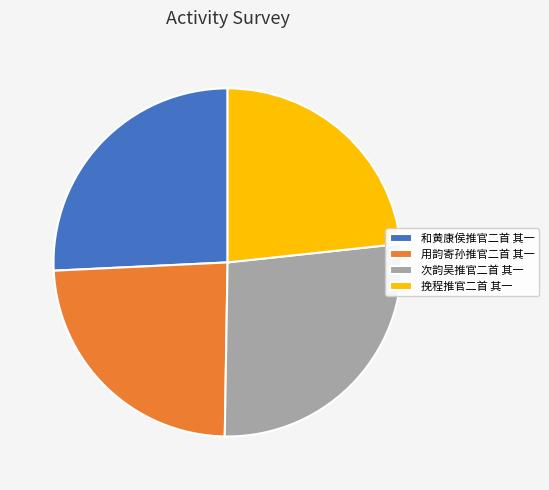

Rank the categories by value from highest to lowest.

次韵吴推官二首 其一, 和黄康侯推官二首 其一, 用韵寄孙推官二首 其一, 挽程推官二首 其一